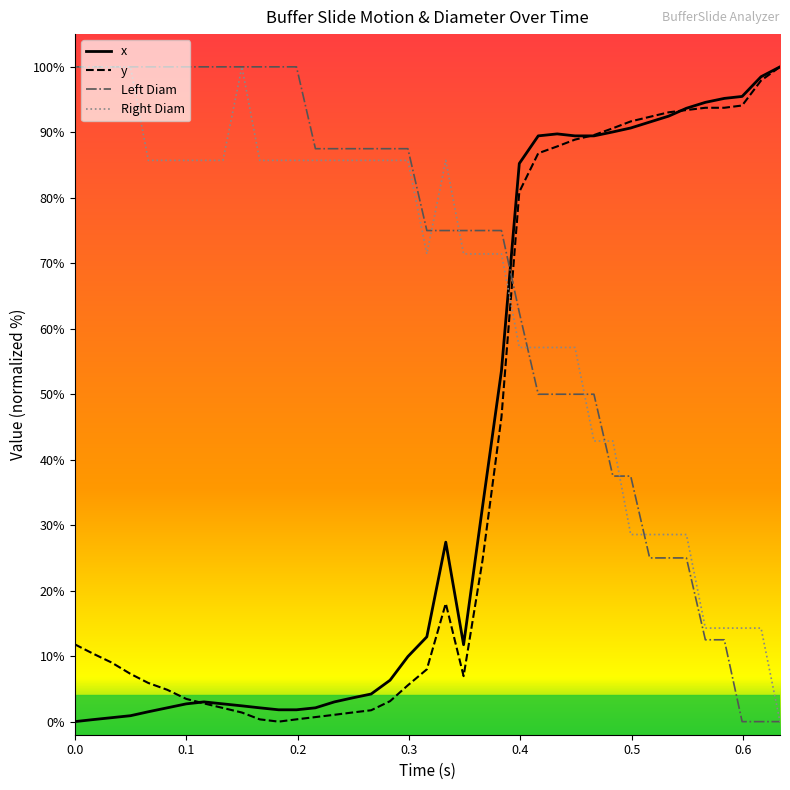

True or false: y and Right Diam intersect in this chart.

True